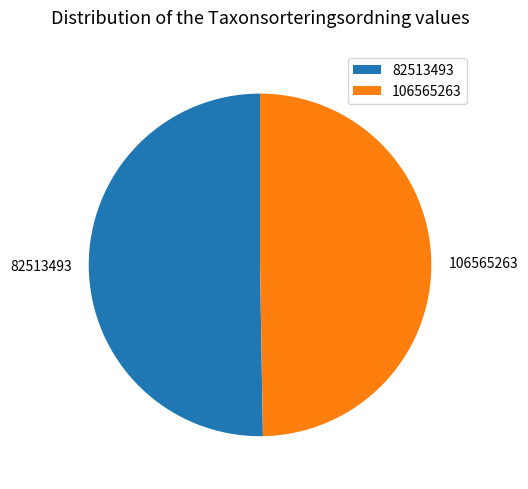

Do 82513493 and 106565263 together represent more than half of the pie?

Yes